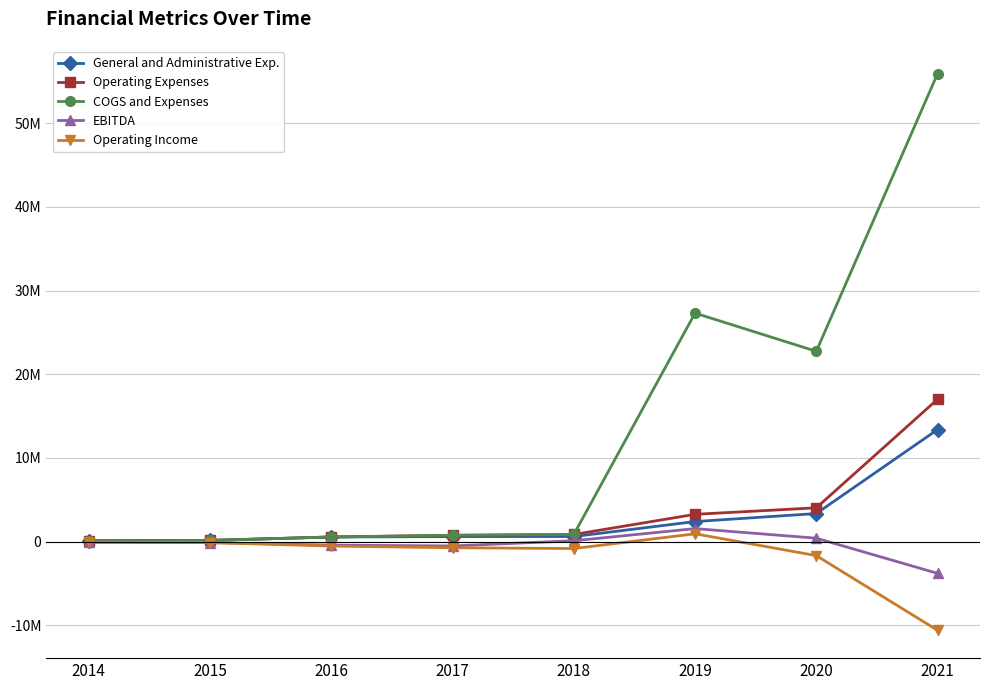

What is the value of the COGS and Expenses point at the 5th from the left?

839061